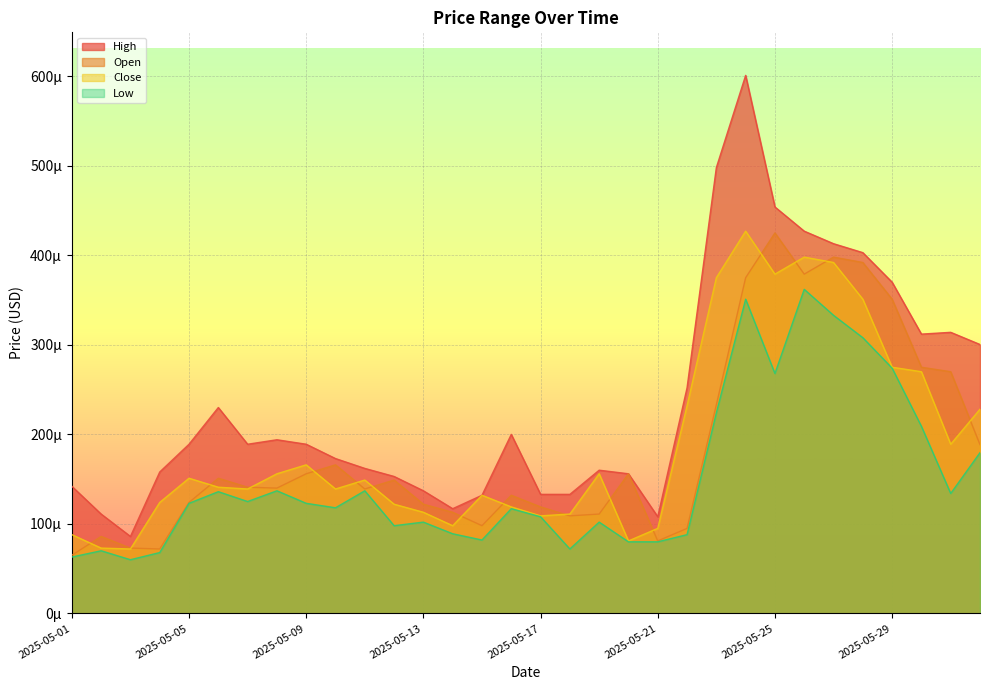

Is the value of WSOD_OPEN_PRICE_USD at 2025-05-31 greater than the value of WSOD_LOW_PRICE_USD at 2025-05-07?

Yes